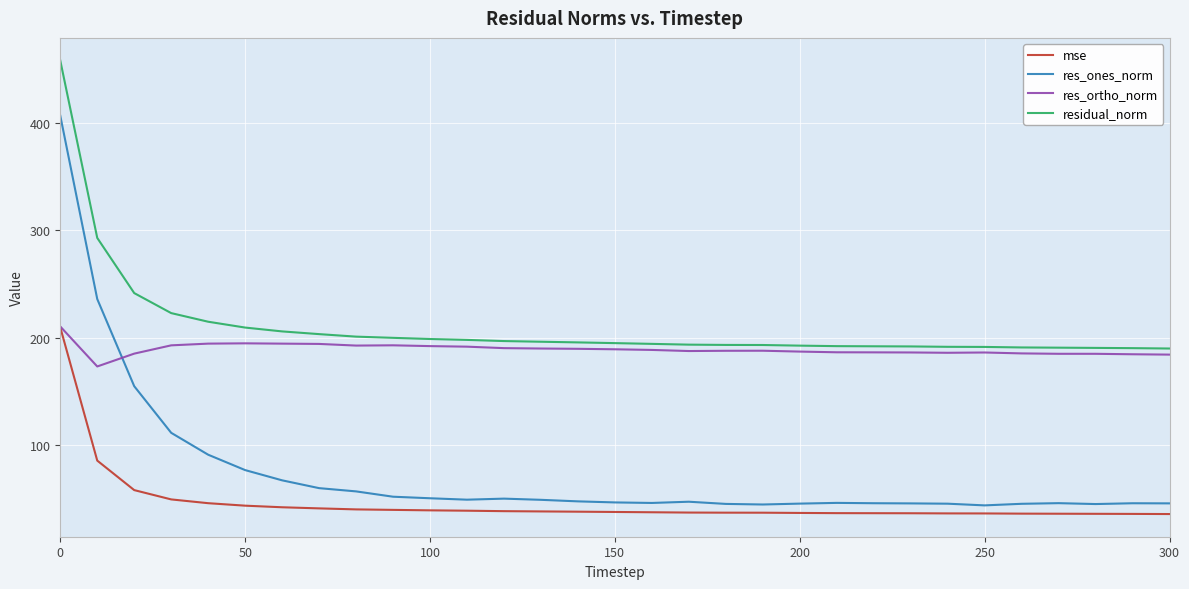

True or false: mse and residual_norm cross at least once.

False